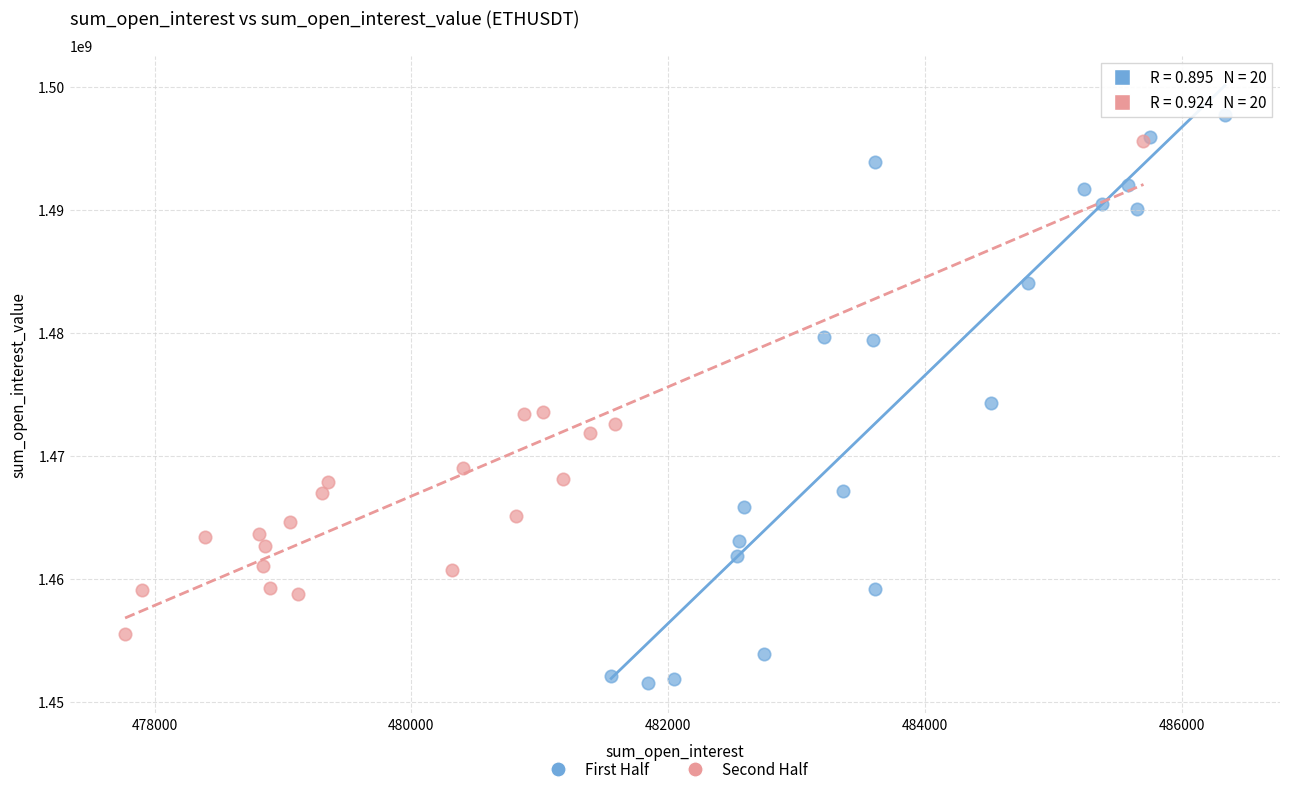

Which series contains the lowest Y value?

First Half